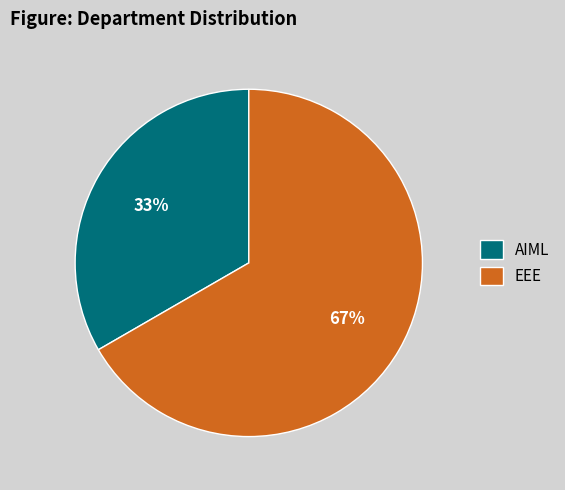

Is it true that EEE is 67% of the pie?

True